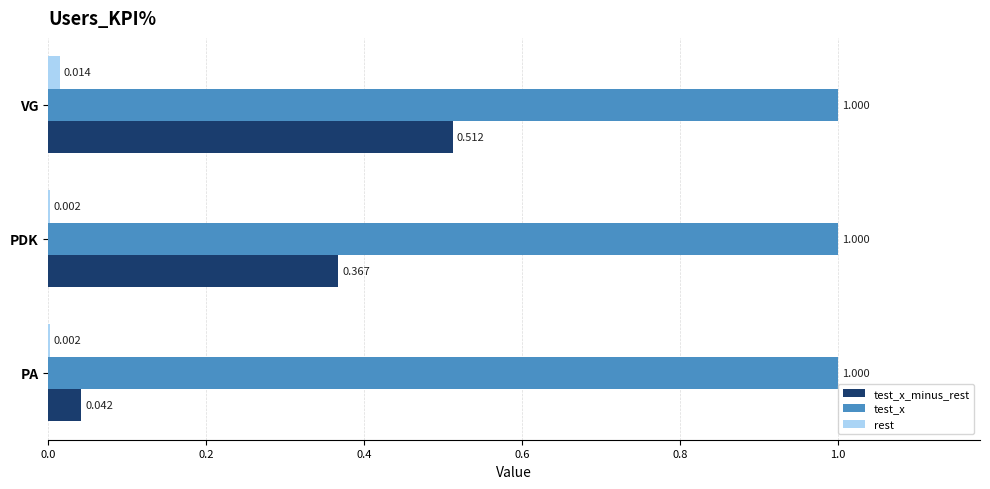

At which category is the sum across all series the highest?

VG